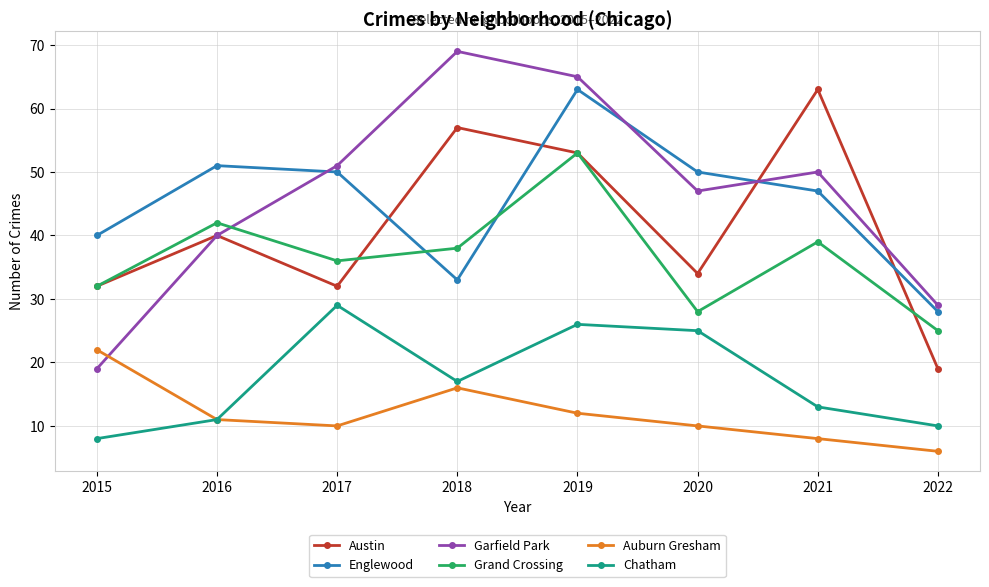

Rank the series at 2021 from lowest to highest value.

Auburn Gresham, Chatham, Grand Crossing, Englewood, Garfield Park, Austin